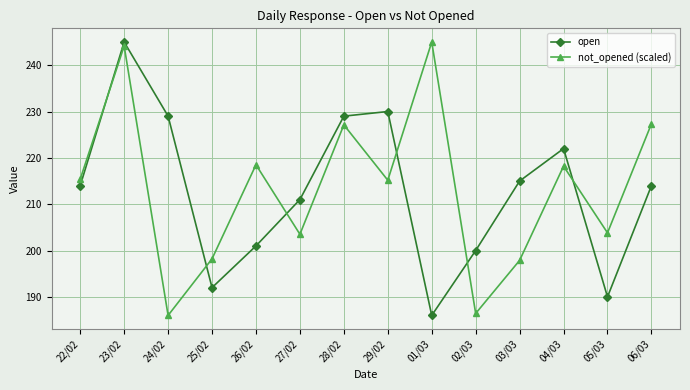

What is the difference between the not_opened (scaled) values at 04/03 and 24/02?

32.2